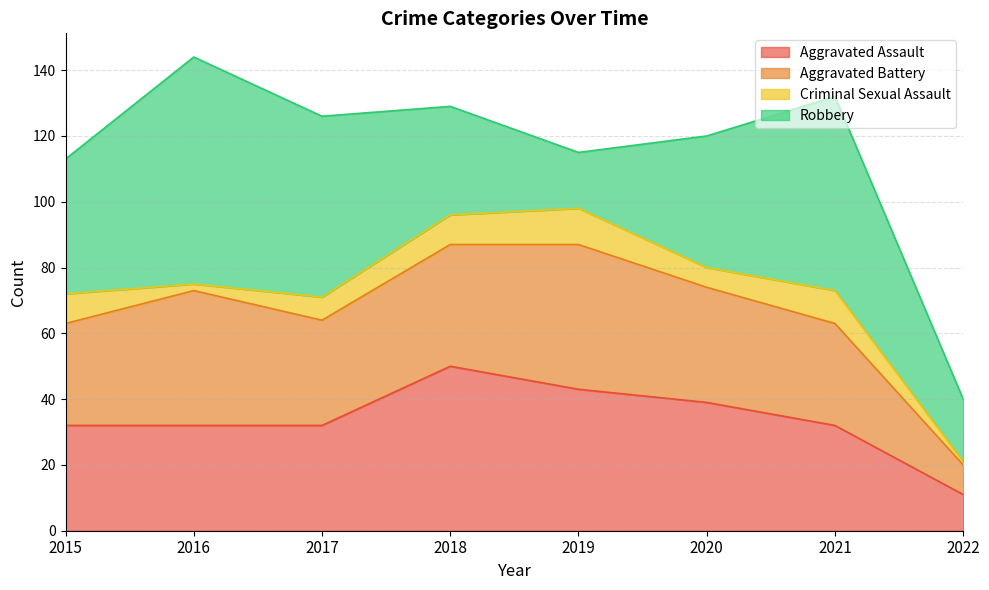

True or false: Aggravated Assault and Robbery cross at least once.

True